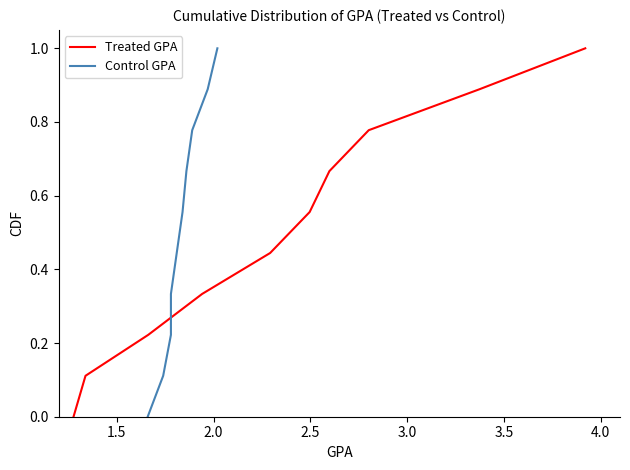

What is the highest value of the Treated GPA series?

1.0